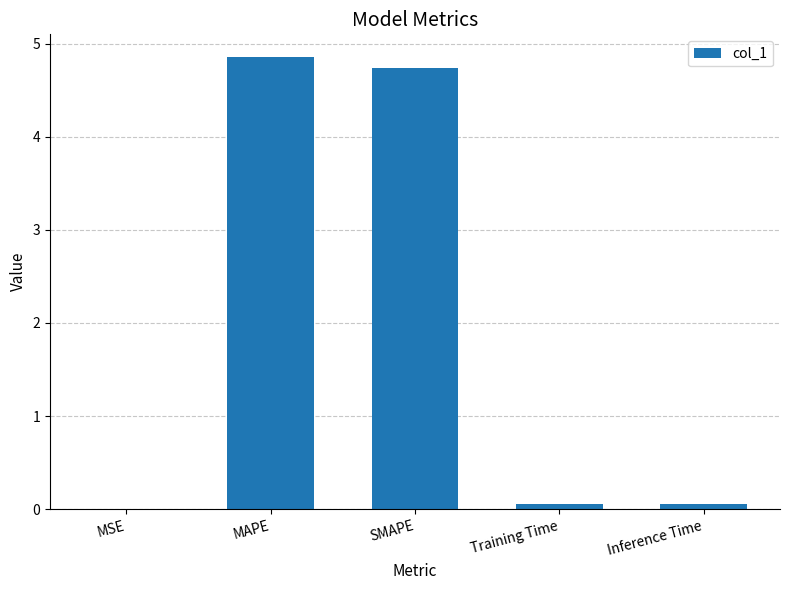

What is the sum of all values?

9.7